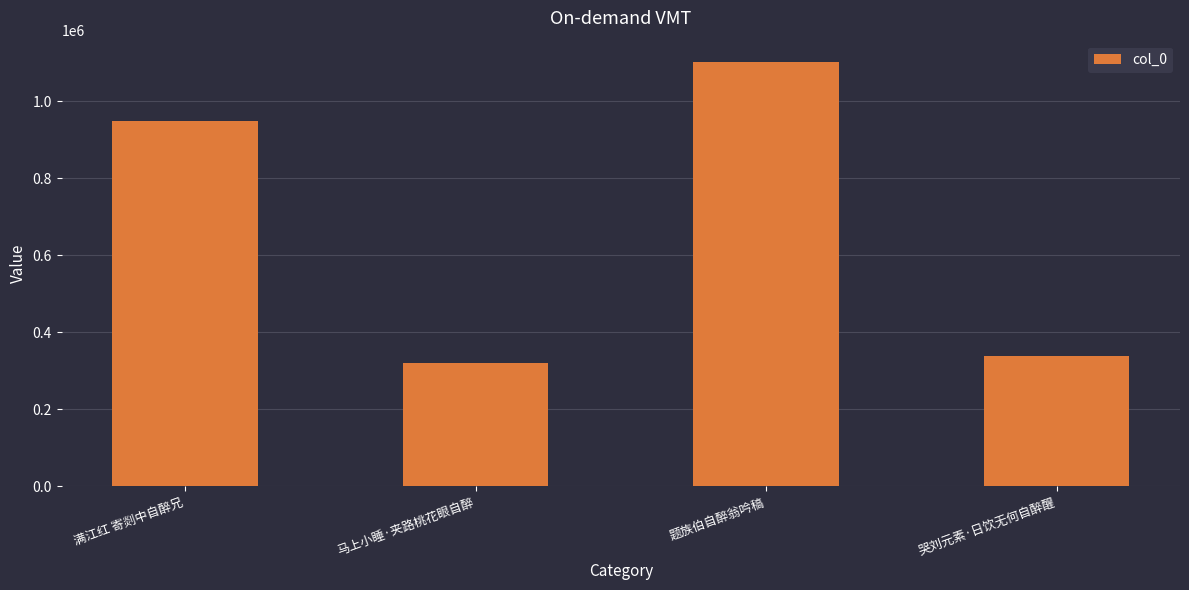

What is the sum of all values?

2710319